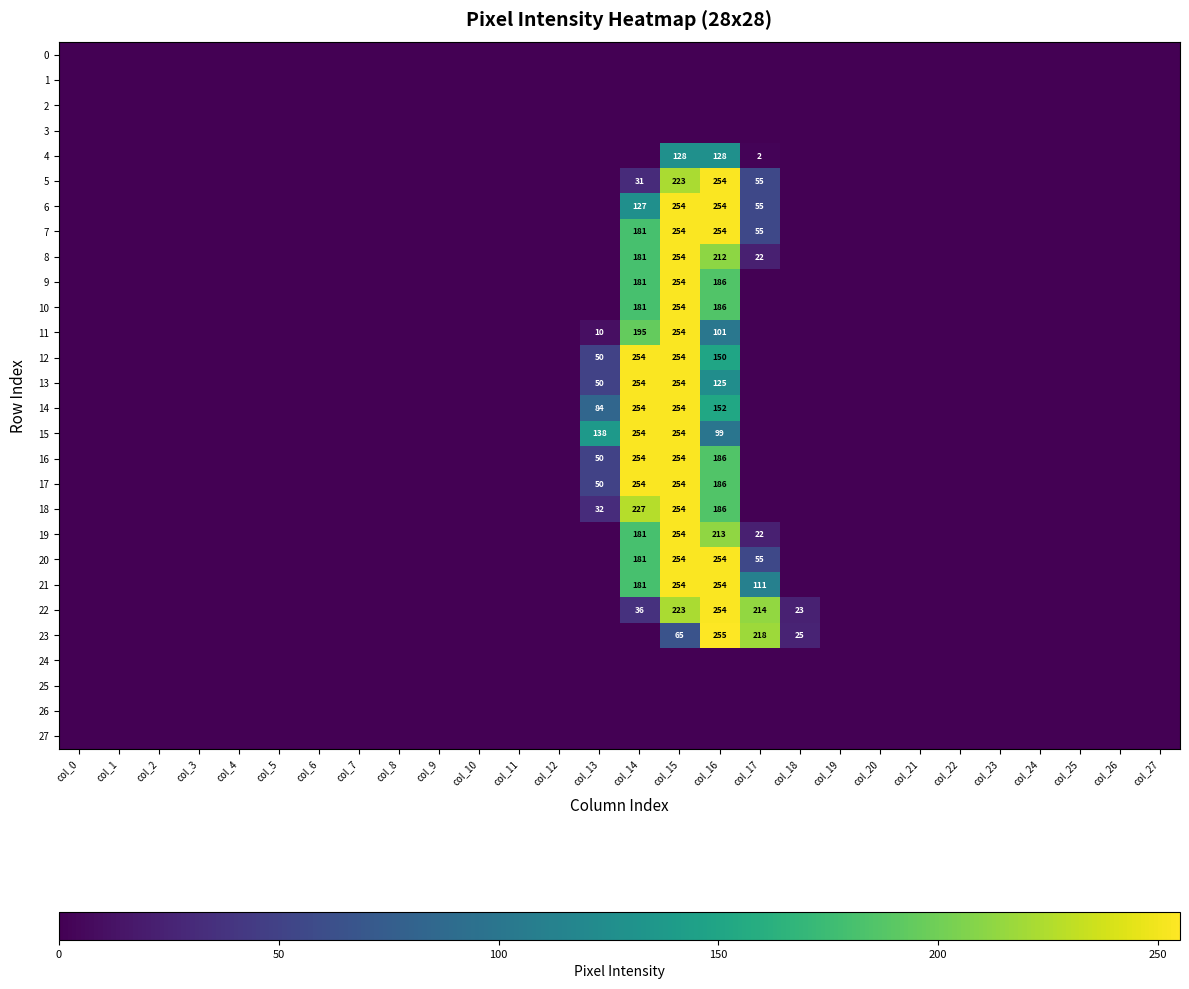

At how many categories does at least one series exceed 219?

3